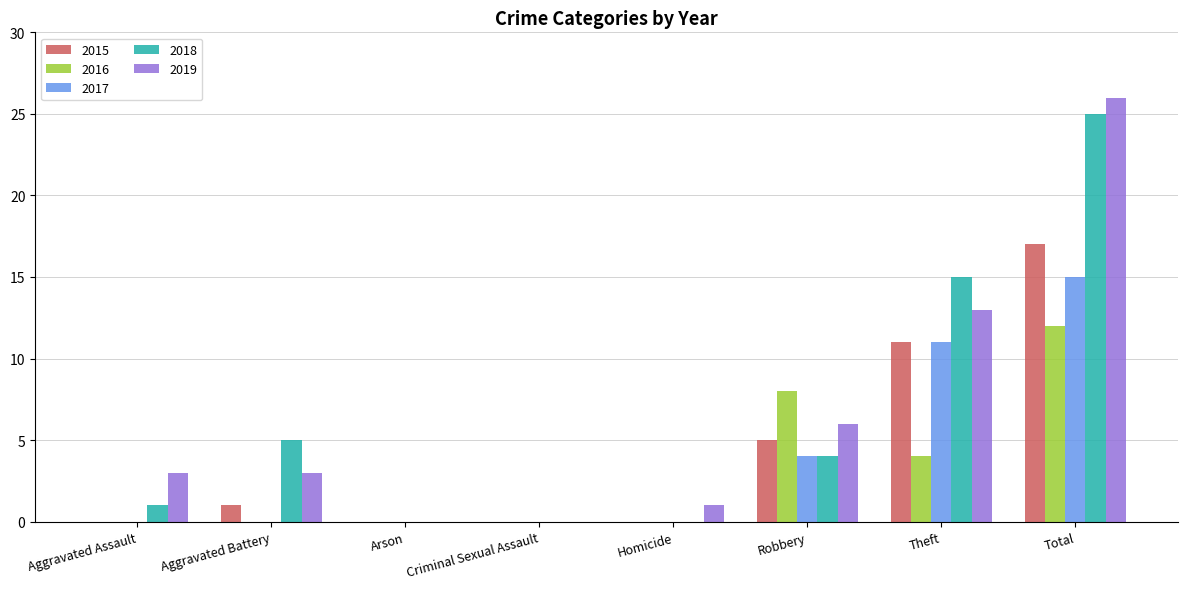

Count the number of data series in this chart.

5